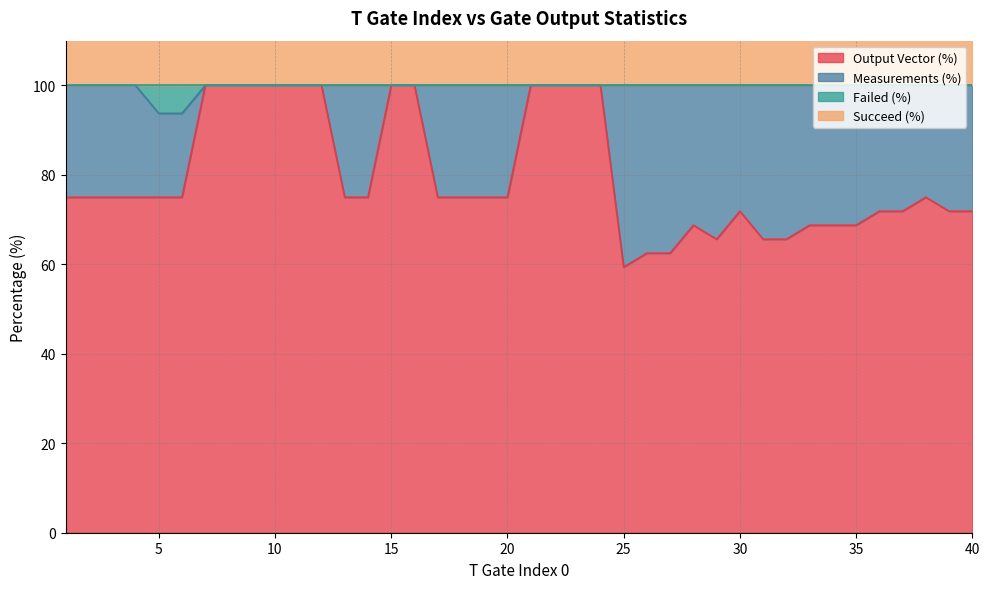

What is the maximum value for Succeed (%)?

200.0